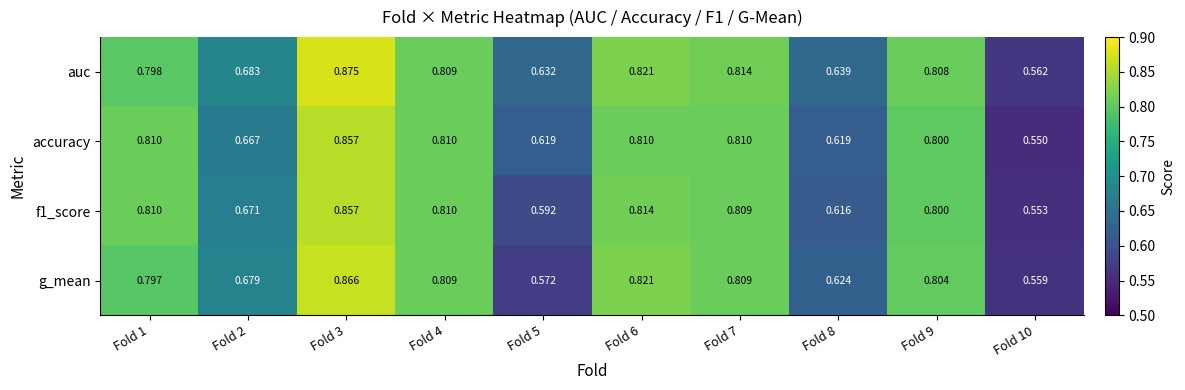

Which label corresponds to the largest value in the chart?

Fold 3